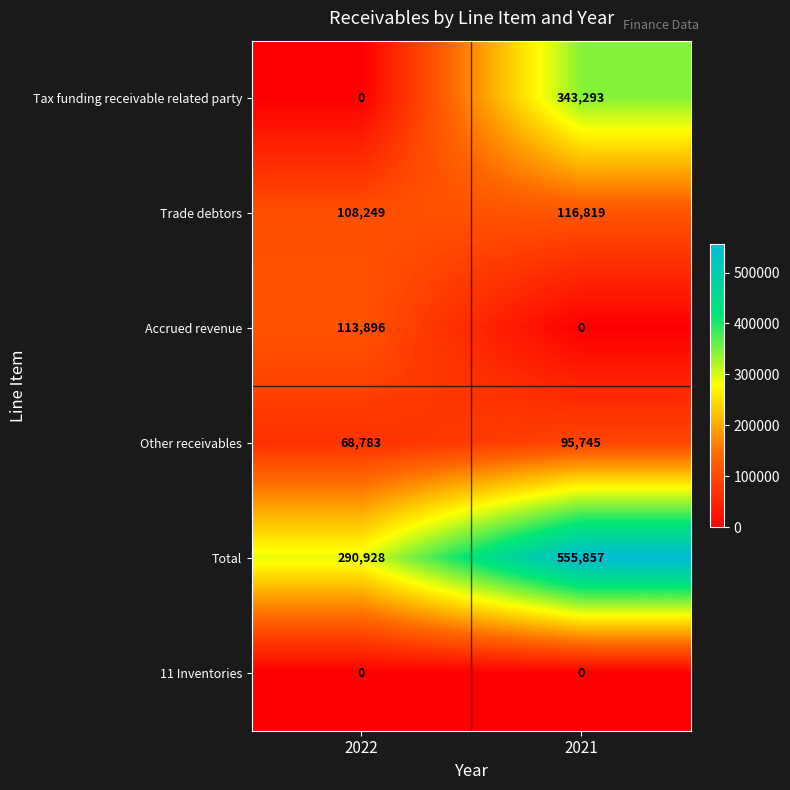

The Accrued revenue series shows 0 at 2021. True or false?

True